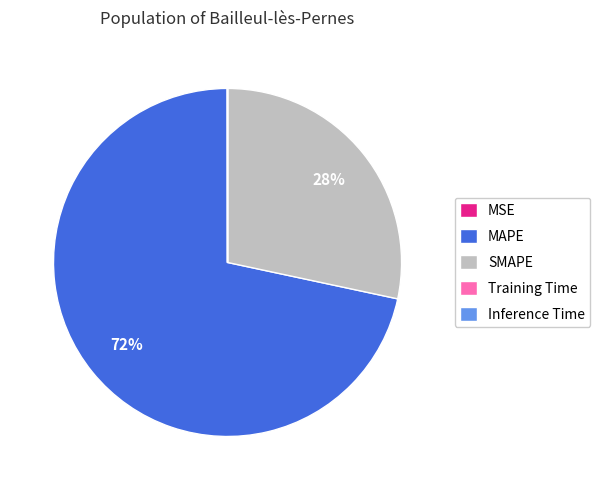

True or false: MAPE accounts for 72% of the total.

True